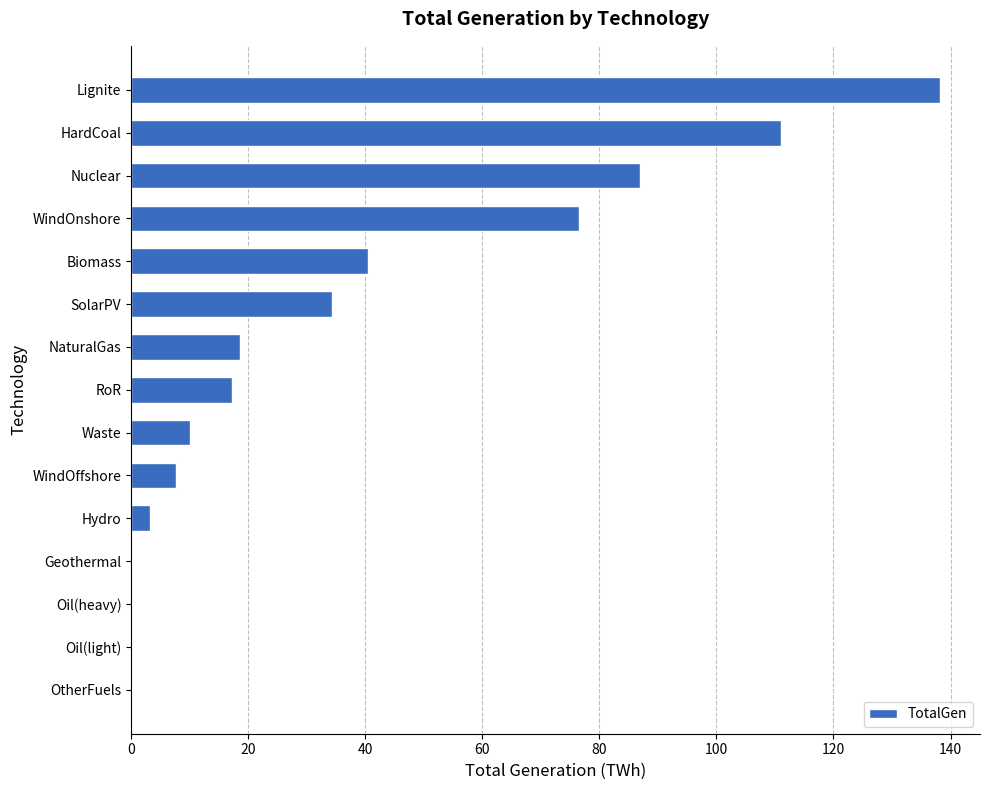

What is the change in value from SolarPV to HardCoal?

+76.7